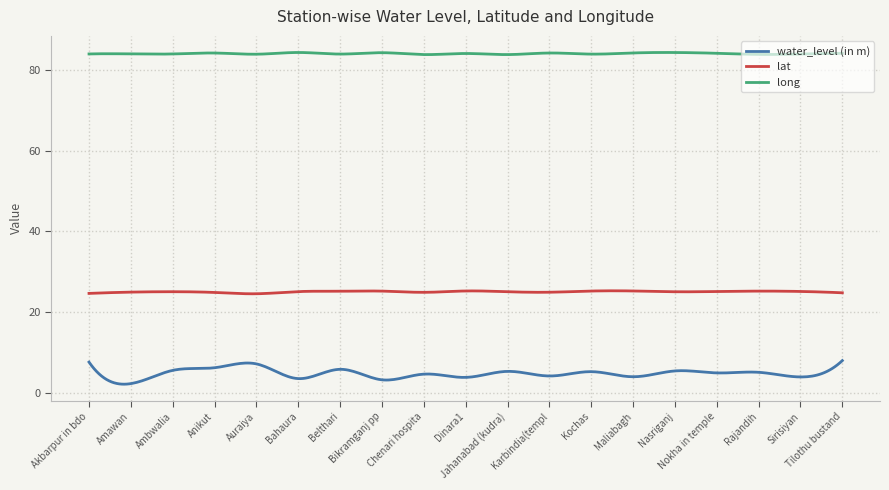

Which series has the widest spread of values?

water_level (in m)